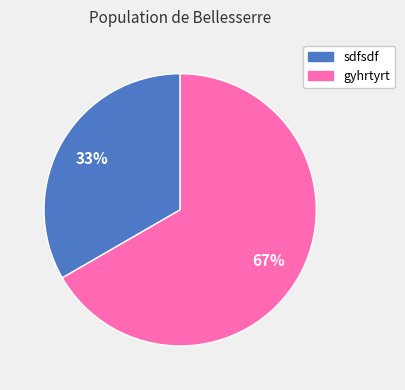

How many segments does this pie chart have?

2